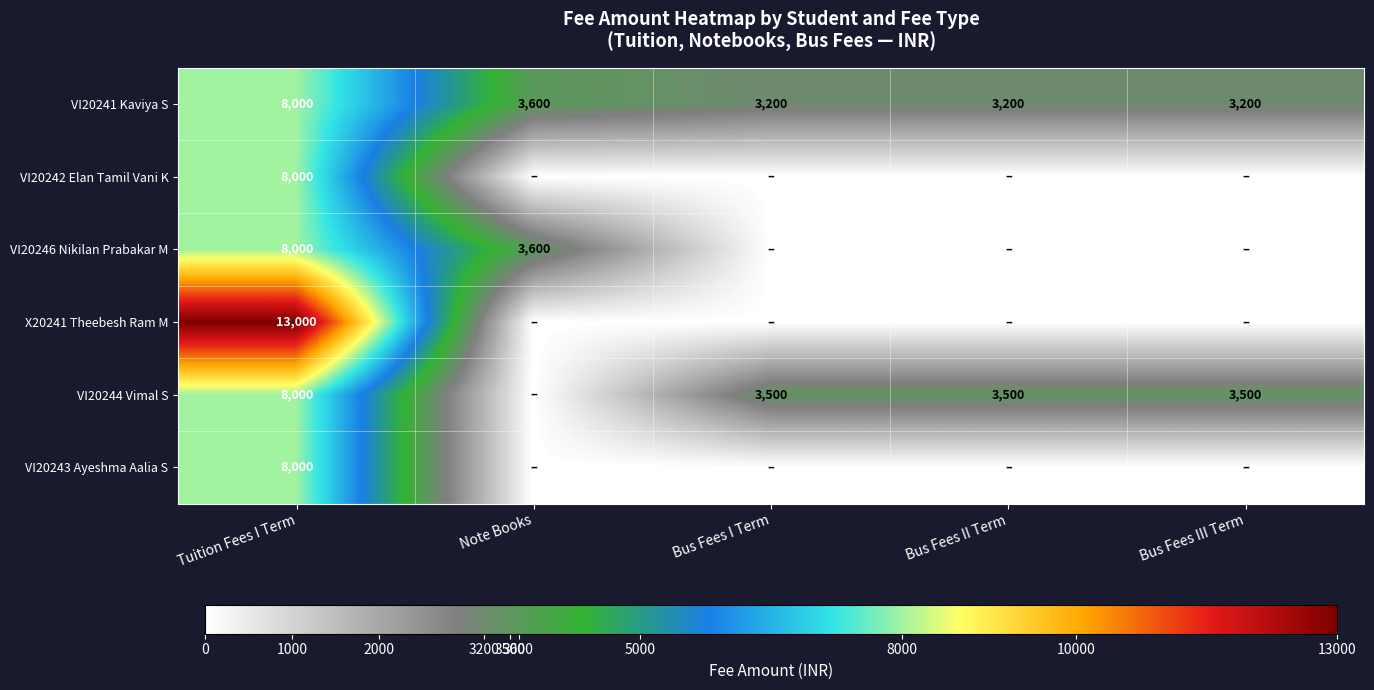

True or false: VI20246 Nikilan Prabakar M has a value of 8000 at Tuition Fees I Term.

True